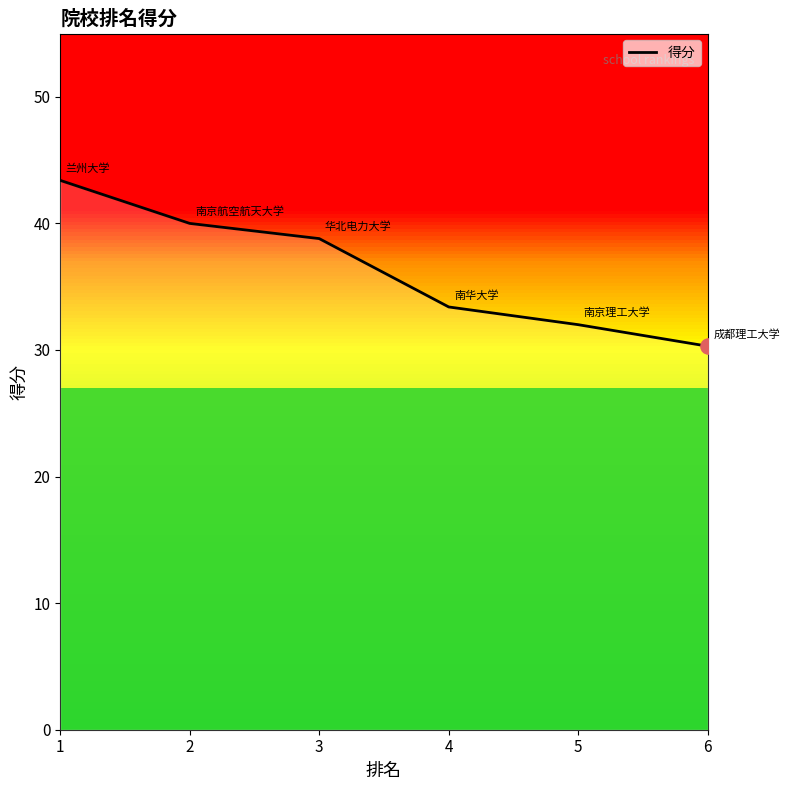

What is the change in value from 1 to 3?

-4.6